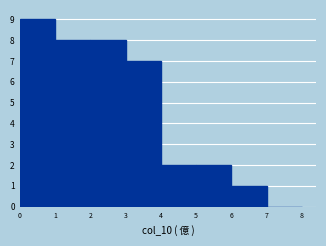

Reading left to right, transcribe this chart: for each bar, give the range it covers on the x-axis and its height. The values are not printed on the chart, so give them approximately, as read against the axis.

0 to 1: 9
1 to 2: 8
2 to 3: 8
3 to 4: 7
4 to 5: 2
5 to 6: 2
6 to 7: 1
7 to 8: 0